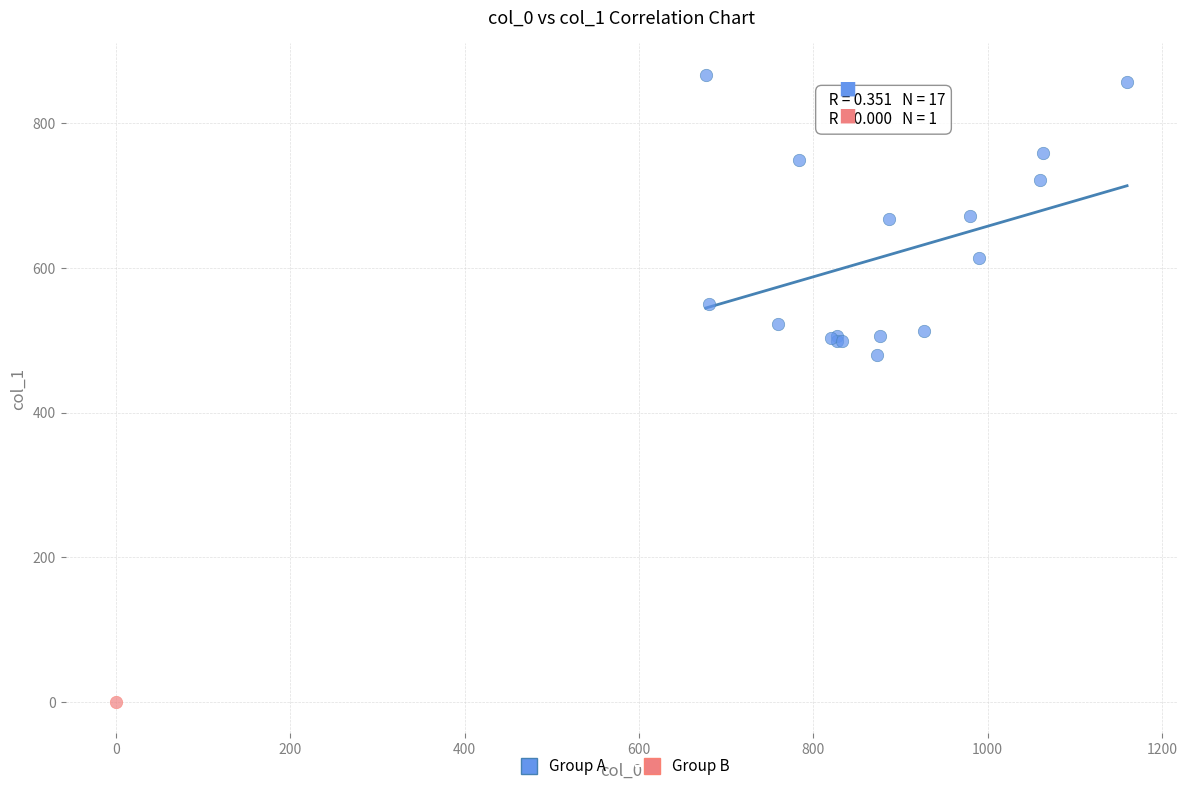

What are all the series names shown in the legend?

Group A, Group B